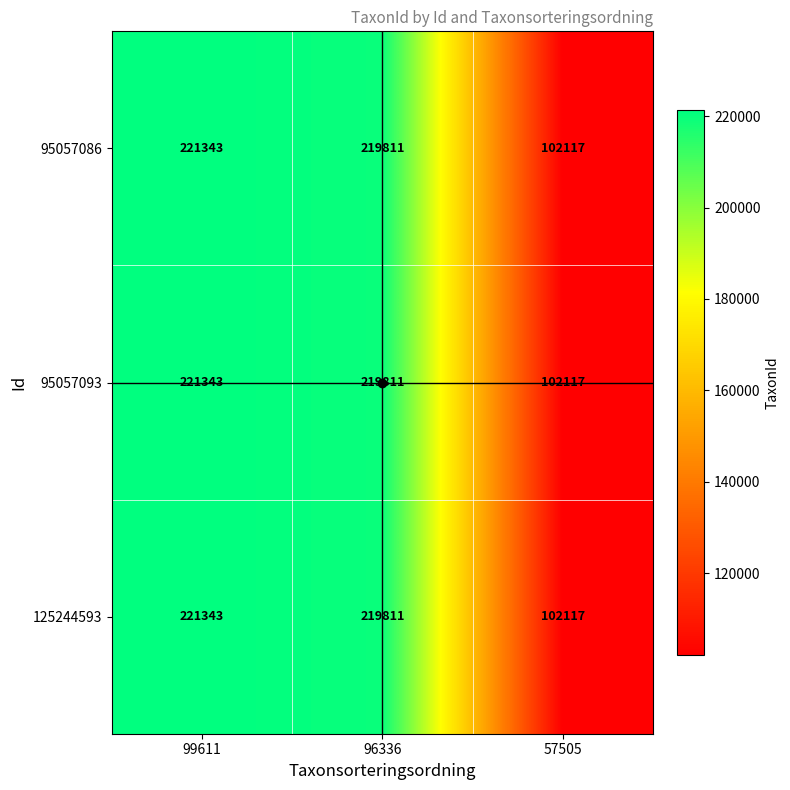

What is the total value across all series at 99611?

664029